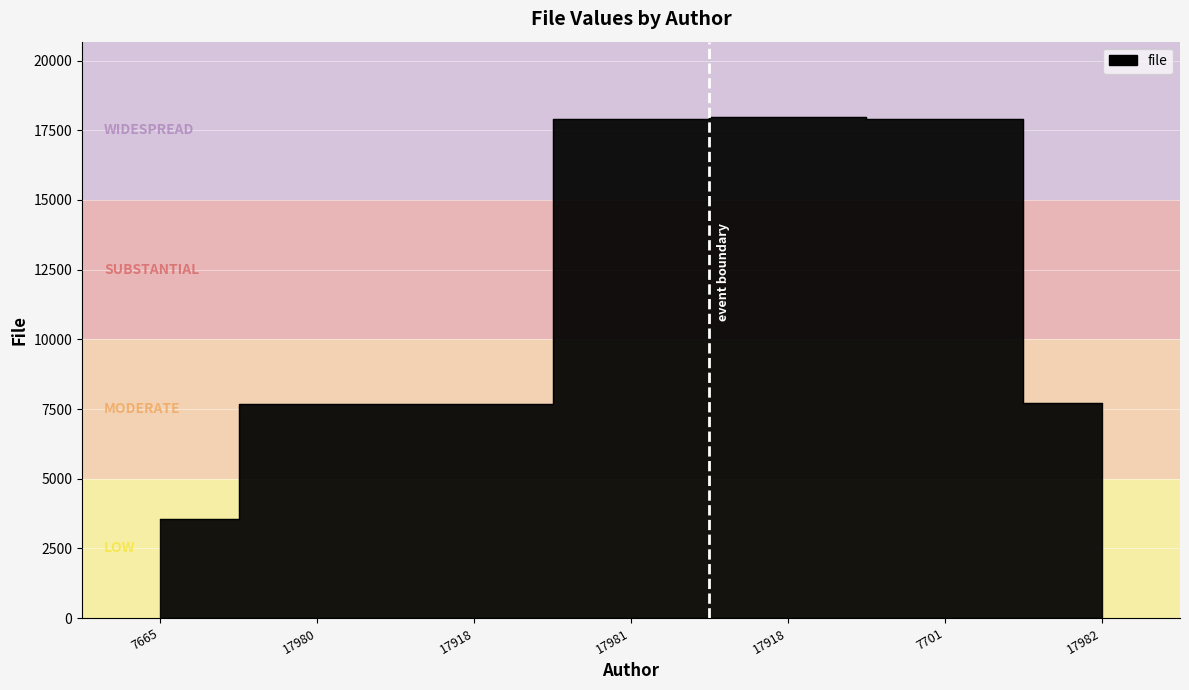

At which category does the chart reach its minimum across all series?

7665